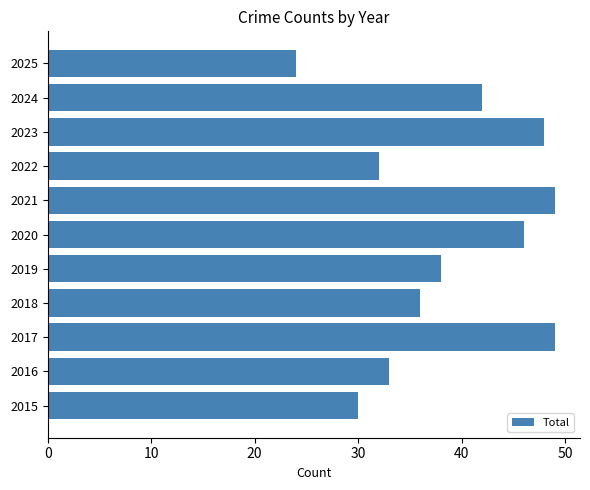

Reading bottom to top, transcribe all the data shown in this chart.

30	33	49	36	38	46	49	32	48	42	24